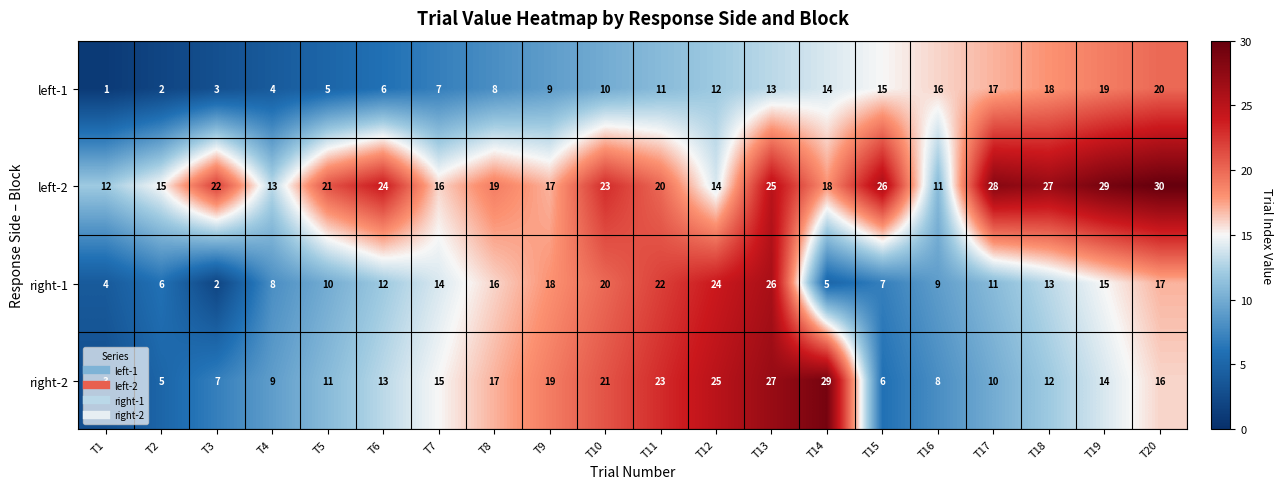

What is the approximate value of left-1 at T9, to the nearest 5?

10